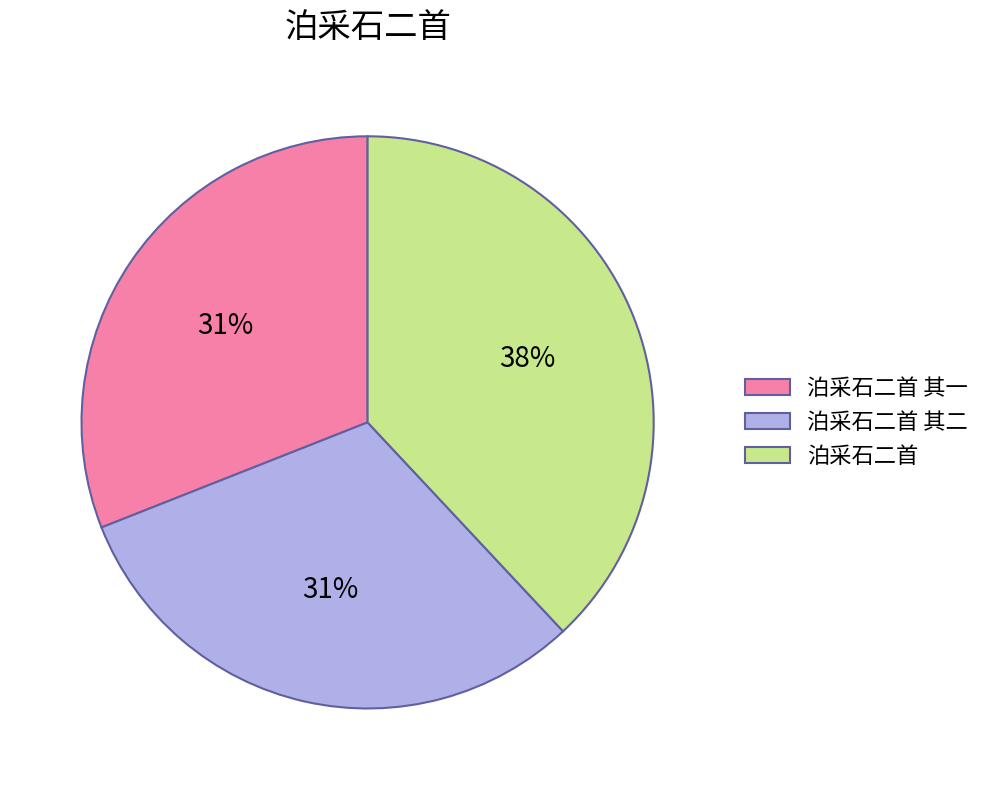

Which slice is the largest?

泊采石二首